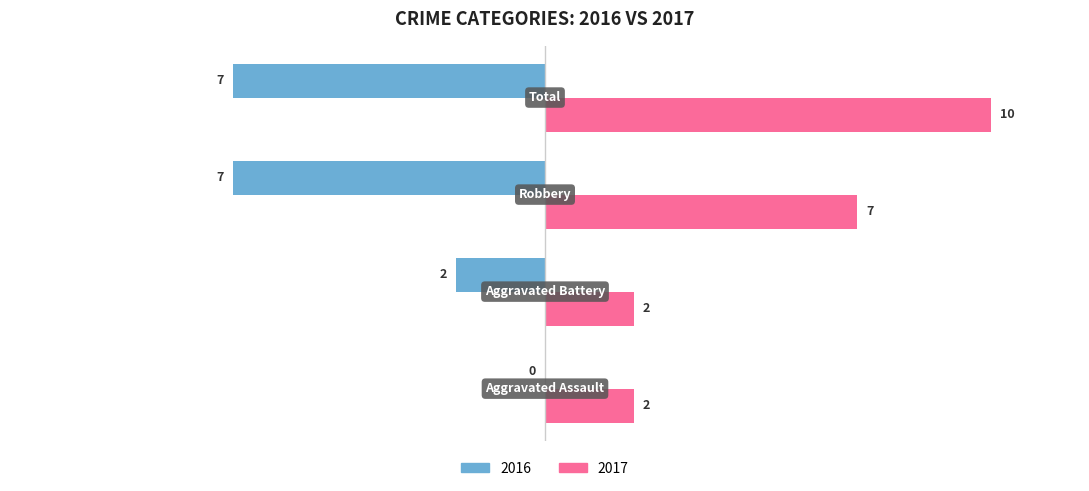

What is the maximum value for 2017?

10